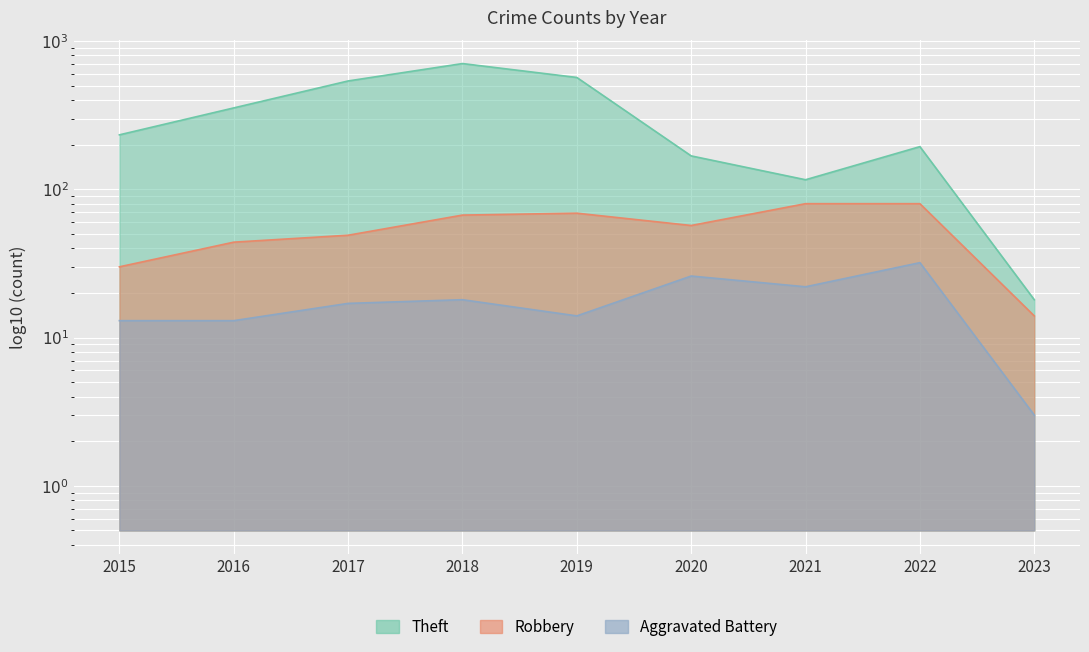

What are all the series names shown in the legend?

Theft, Robbery, Aggravated Battery